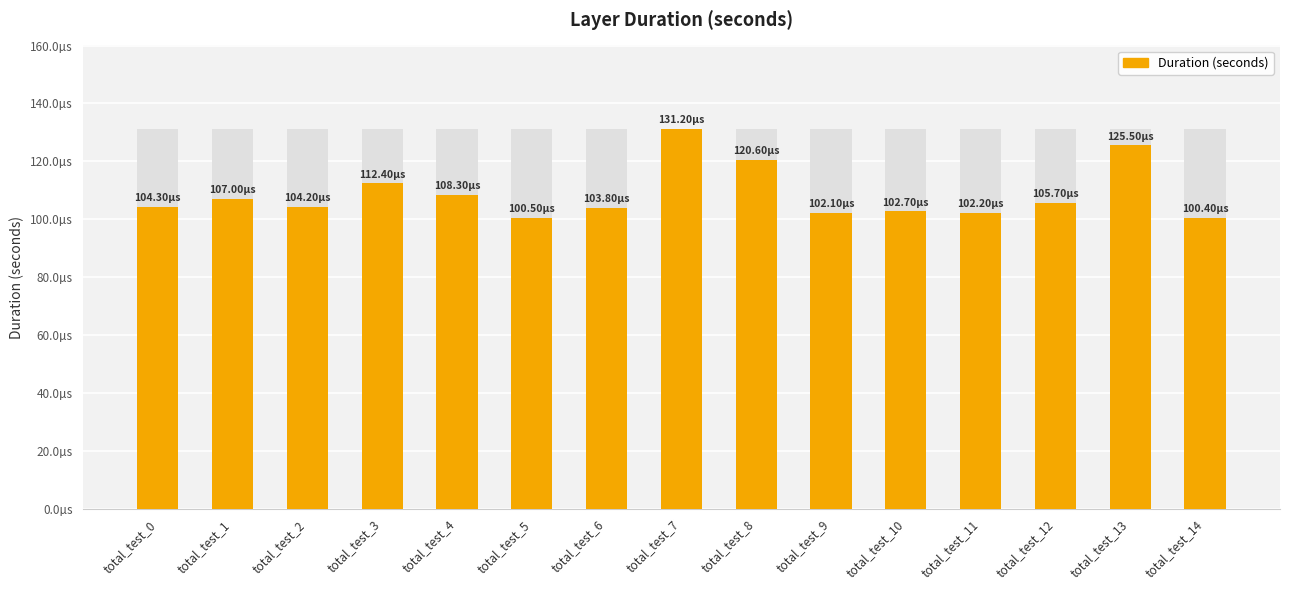

The value at total_test_3 is 0.0. True or false?

False